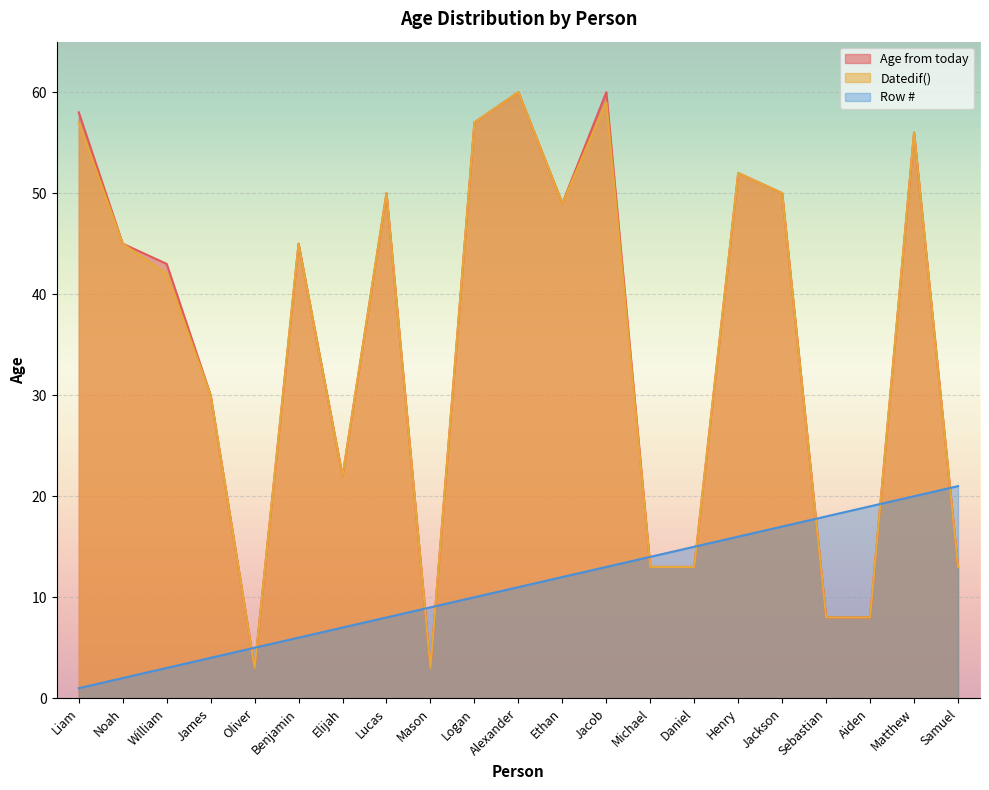

In Datedif(), how many points are higher than both neighbors (excluding endpoints)?

6